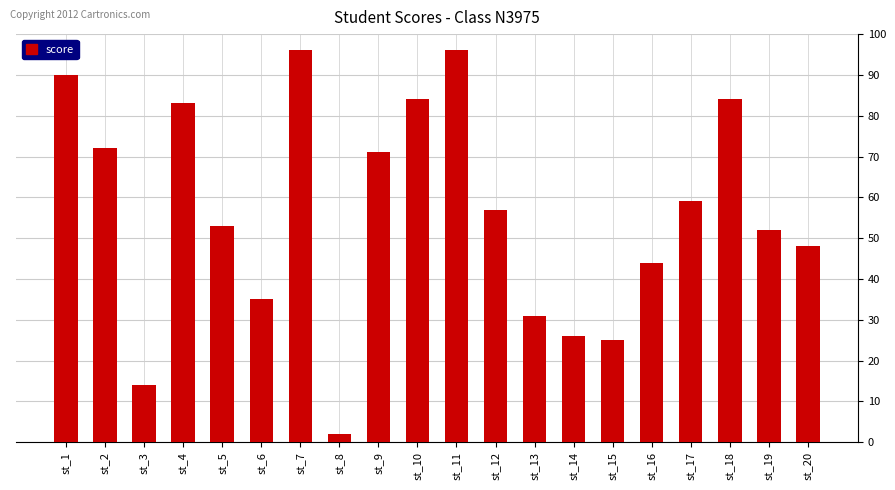

What is the difference between the values at st_13 and st_9?

40